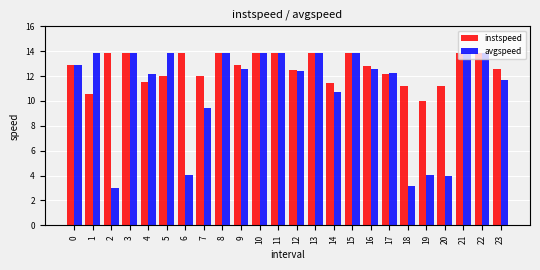

Read the avgspeed value at 7.

9.4